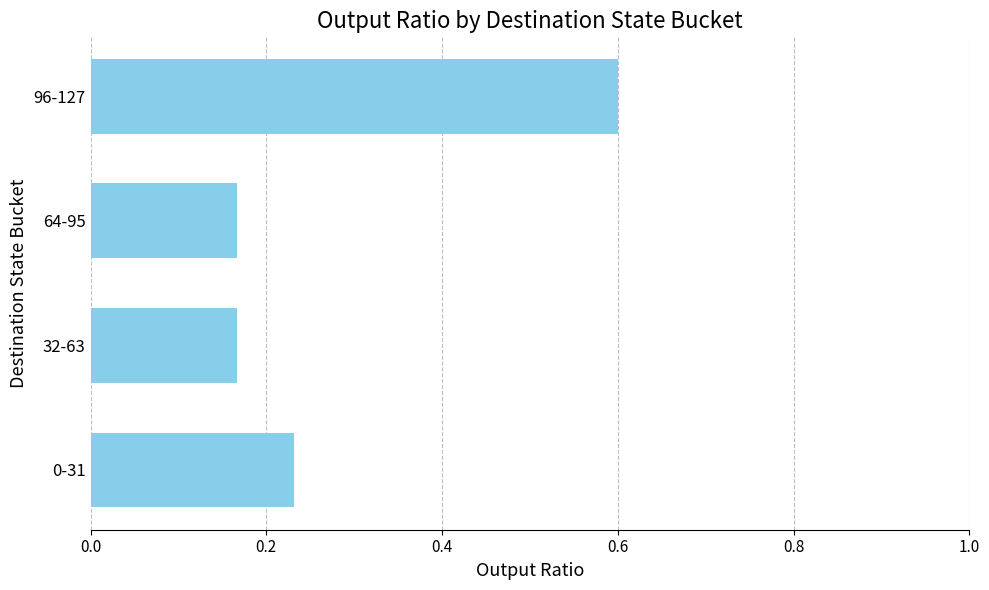

Count the values in the range 0 to 1.

4